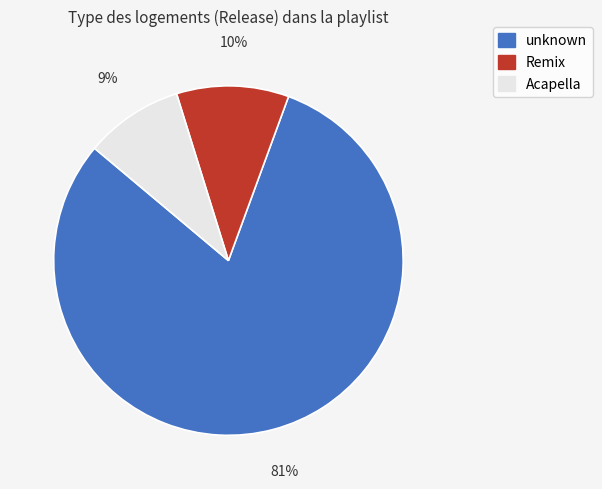

Approximately how many times larger is the value at Acapella compared to Remix?

0.9